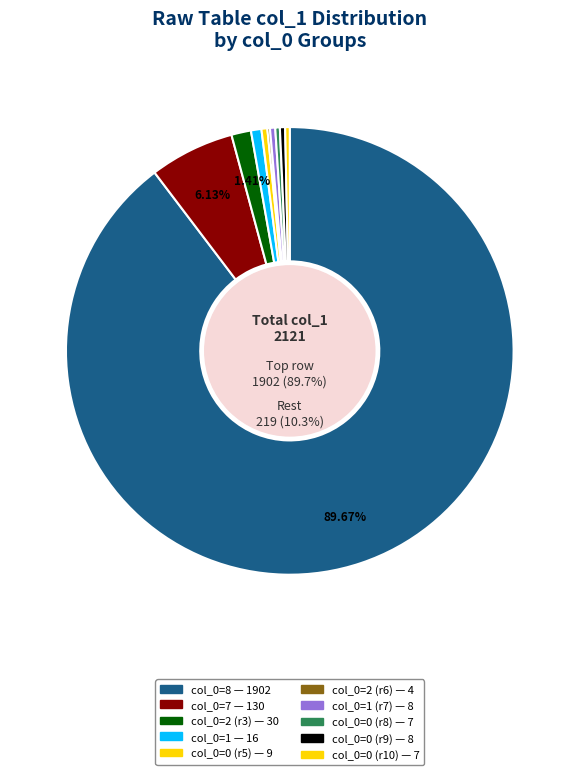

Does any single category account for the majority?

Yes